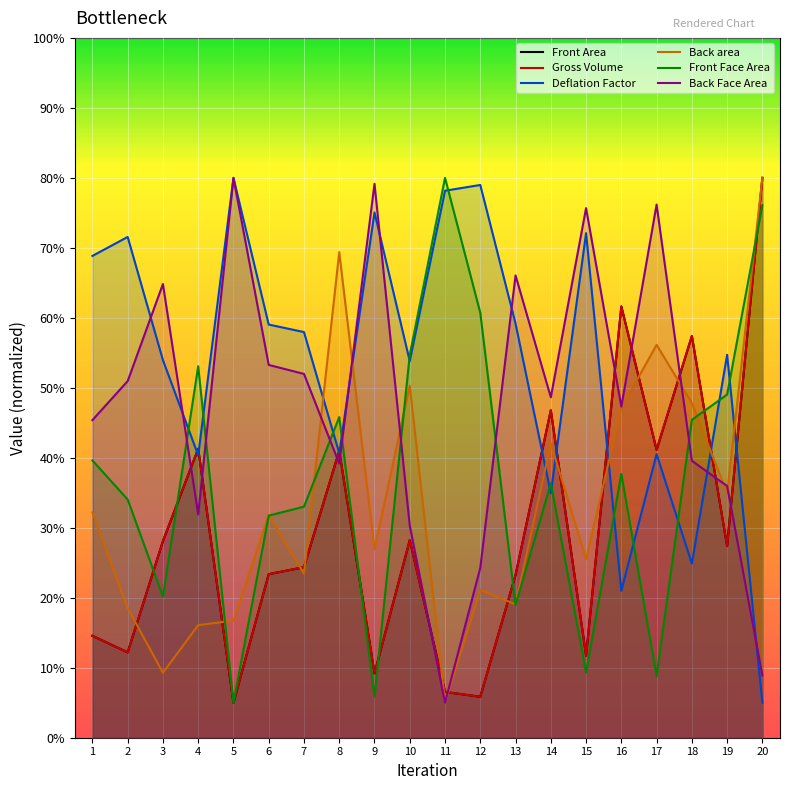

Which category has the highest value across all series?

20